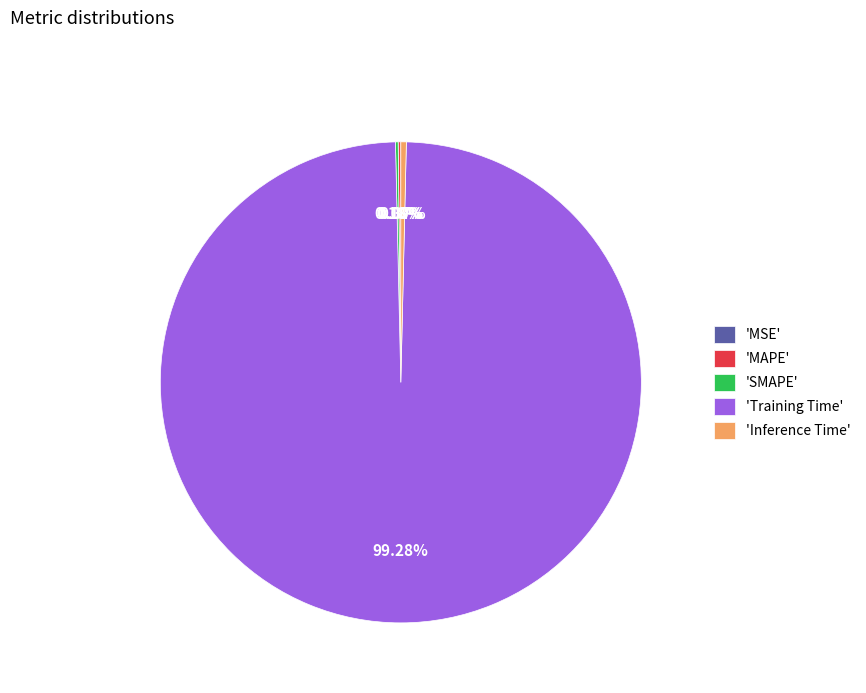

What is the largest slice in the pie chart?

'Training Time'